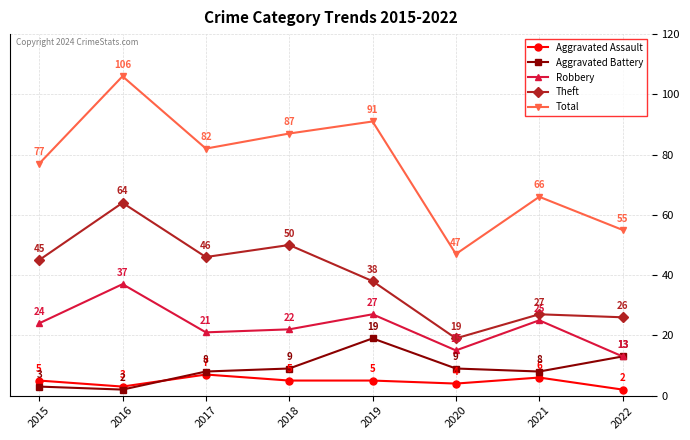

What is the difference between the Robbery values at 2019 and 2015?

3